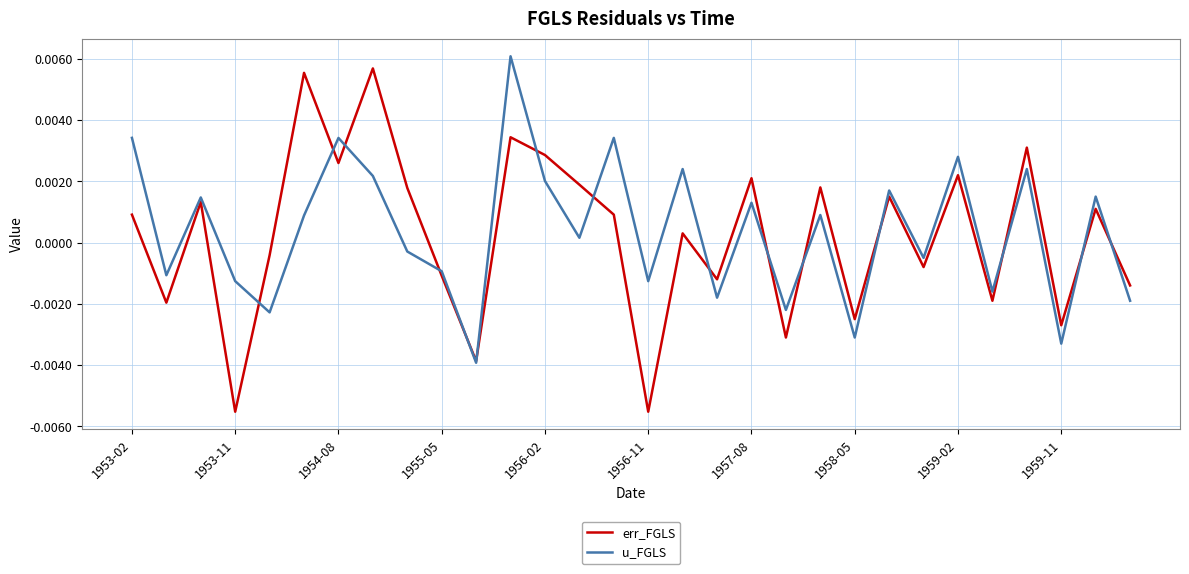

Rank the series at 1954-08 from highest to lowest value.

u_FGLS, err_FGLS